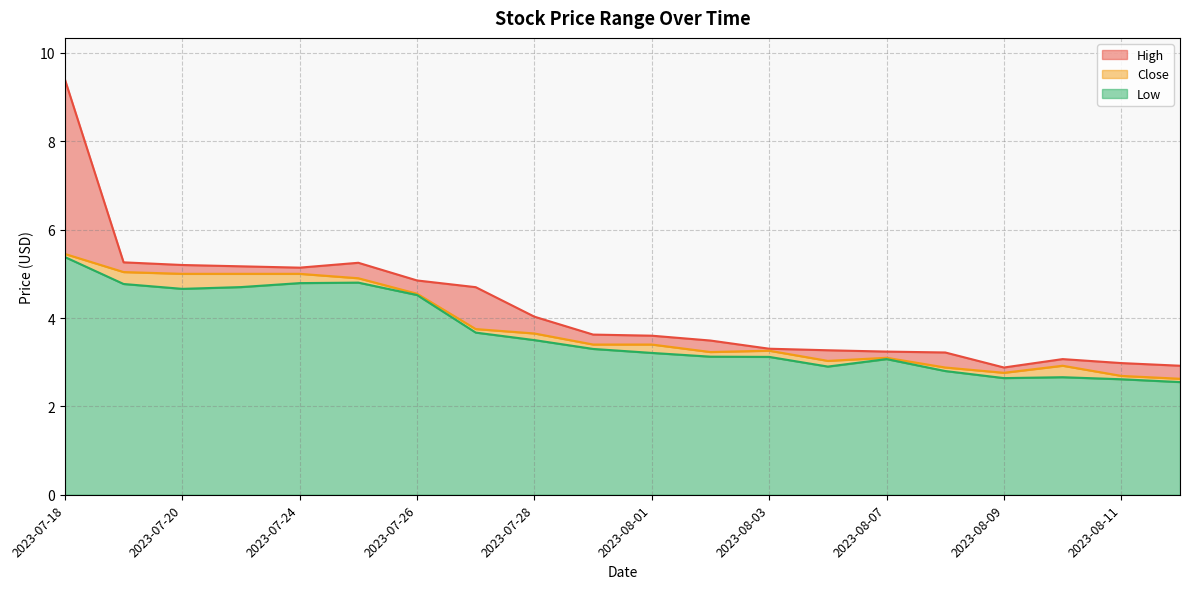

At which label does Close reach its peak?

2023-07-18